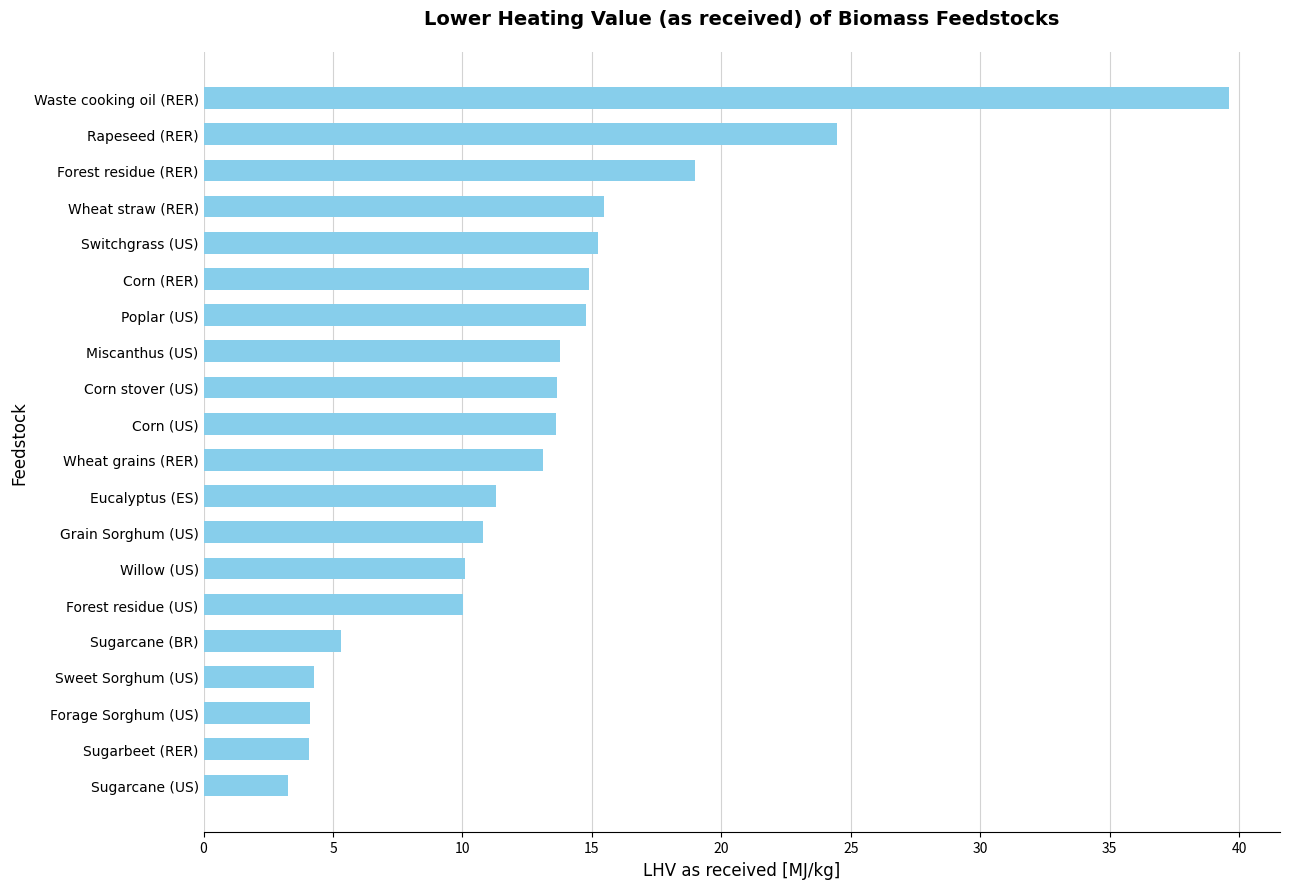

Count the number of data series in this chart.

1